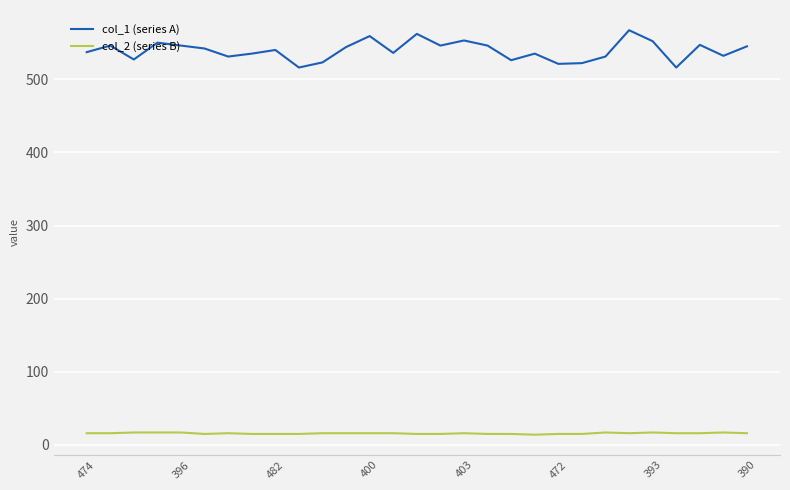

Which series has the widest spread of values?

col_1 (series A)